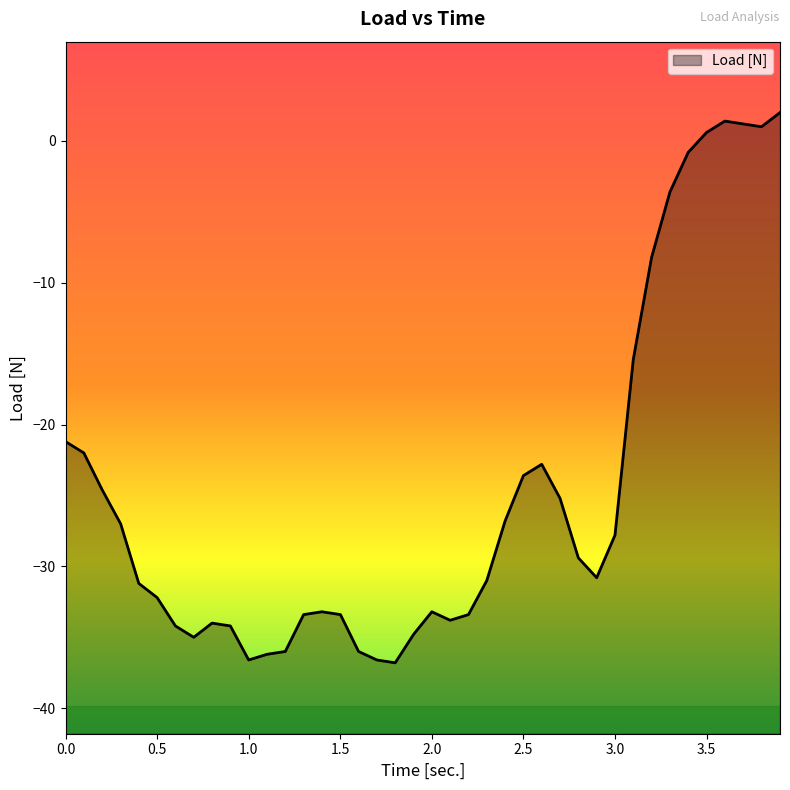

The chart shows a value of -34.2 at 0.9. True or false?

True